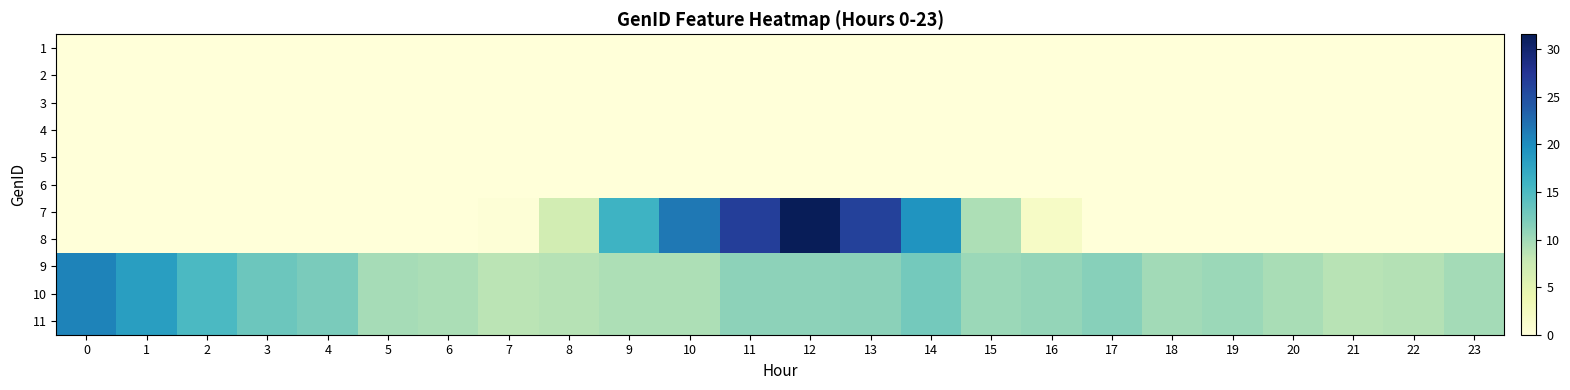

Which series changed the most between 12 and 23?

7